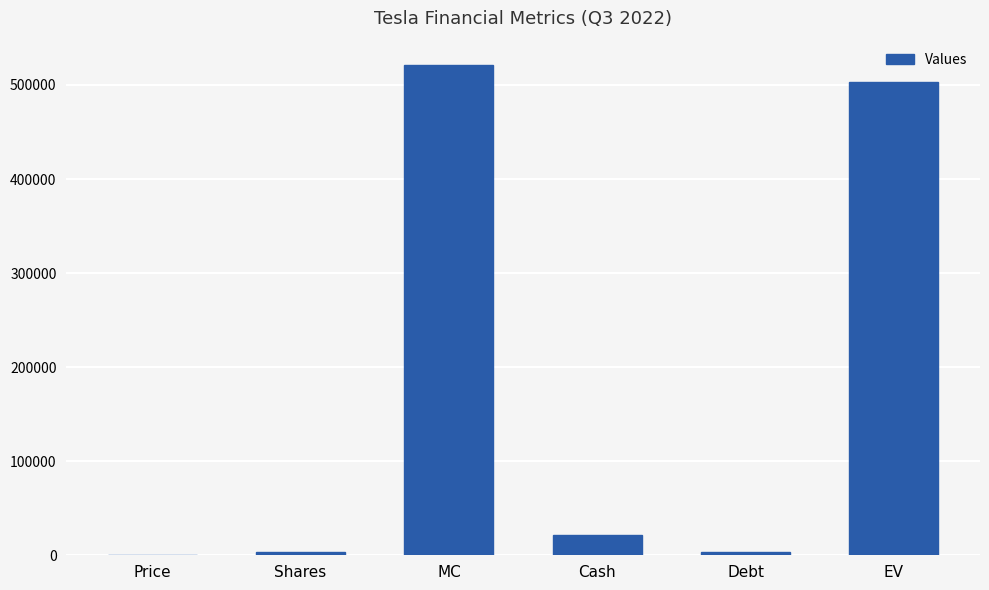

Count the number of data series in this chart.

1